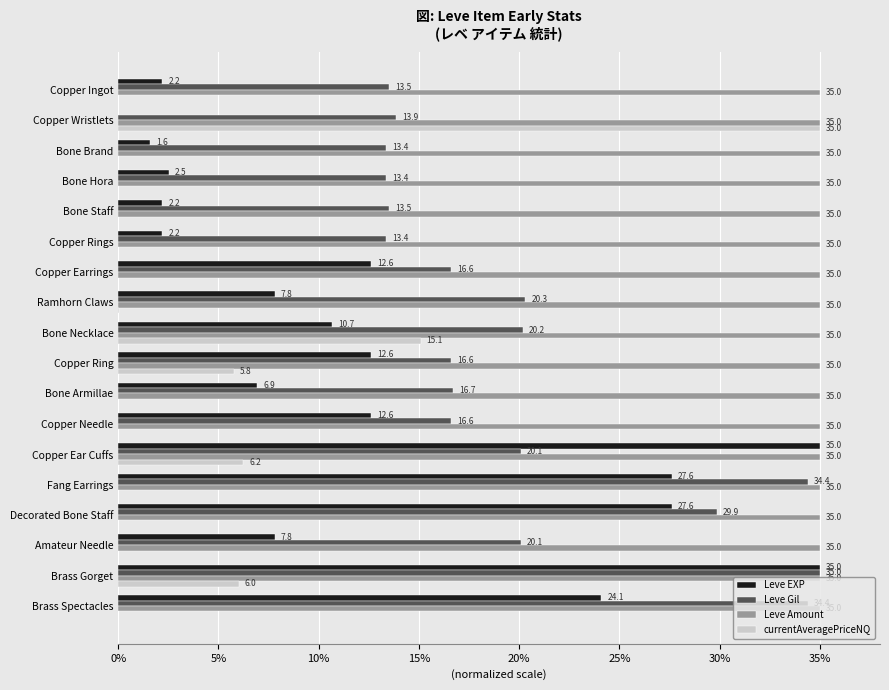

Between Copper Rings and Bone Necklace, which series saw the biggest shift?

currentAveragePriceNQ